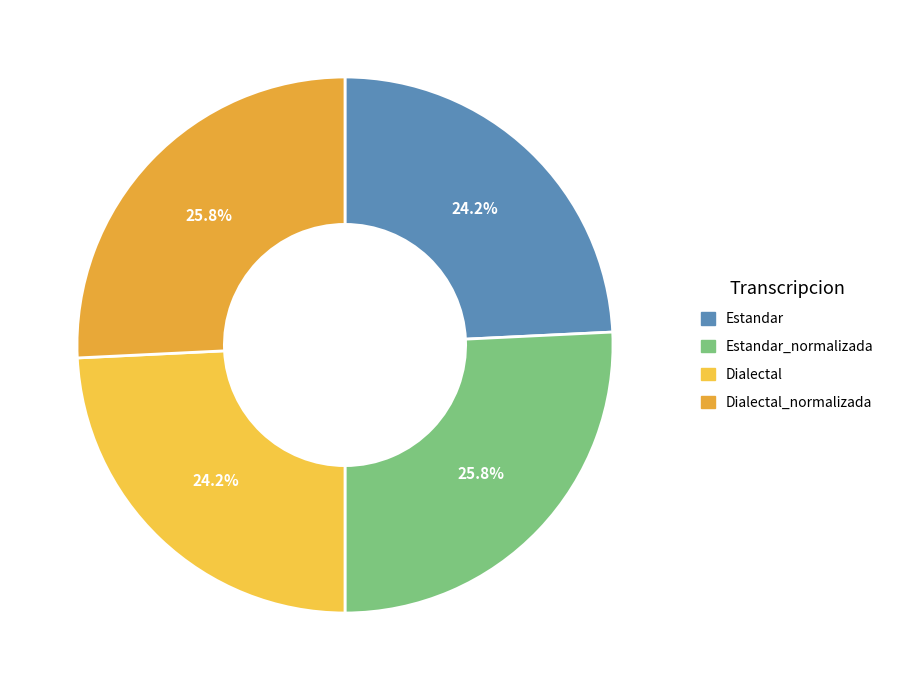

How many slices are in this pie chart?

4